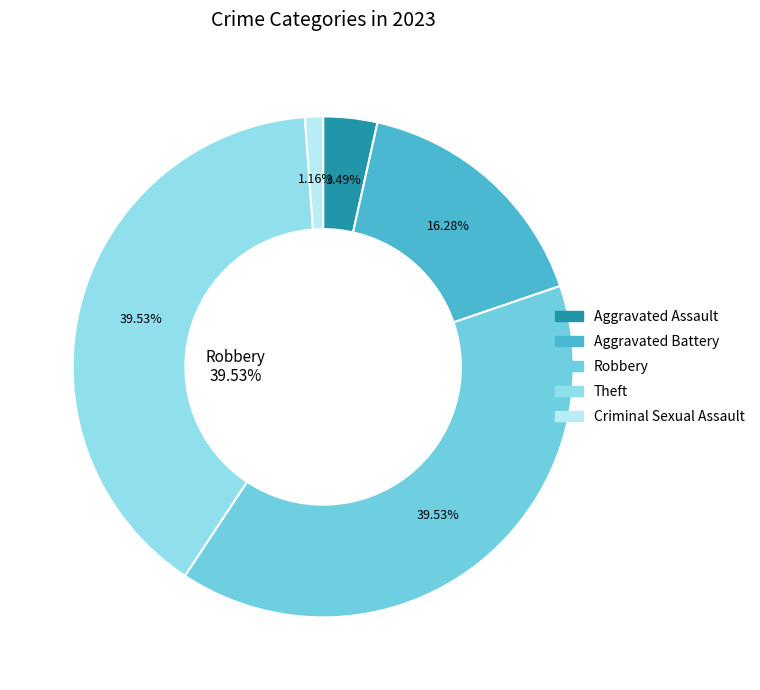

Does Aggravated Battery represent more than half of the total?

No